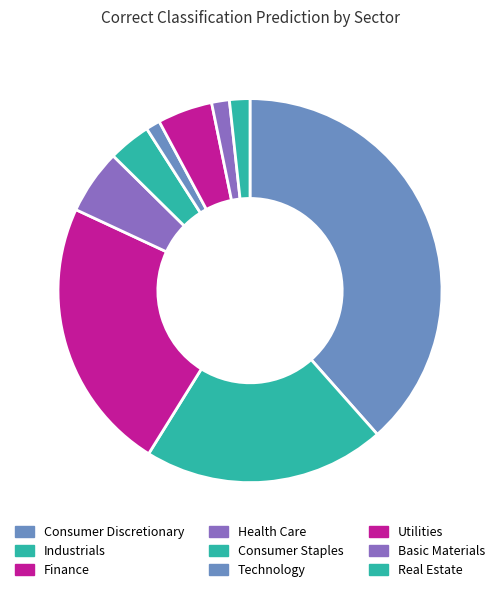

Count the number of slices in the pie.

9